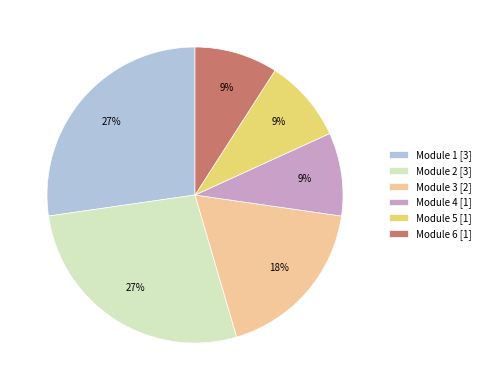

Is there any slice that represents more than half of the pie?

No